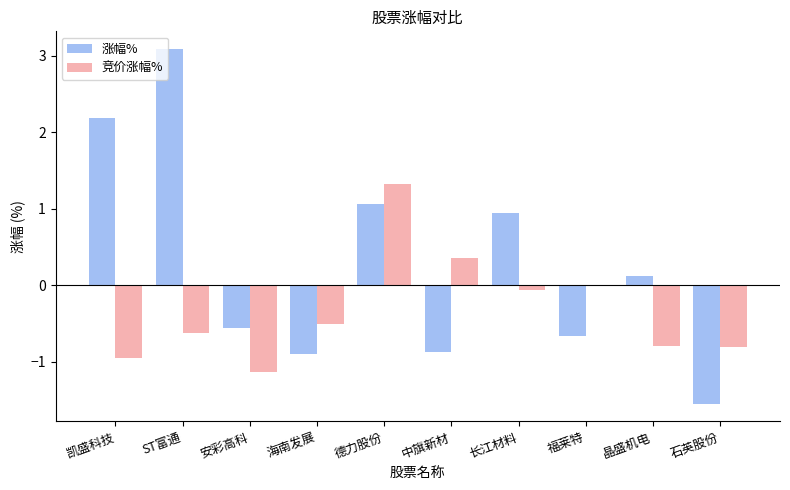

Are the bars grouped side by side (vs. stacked)?

Yes